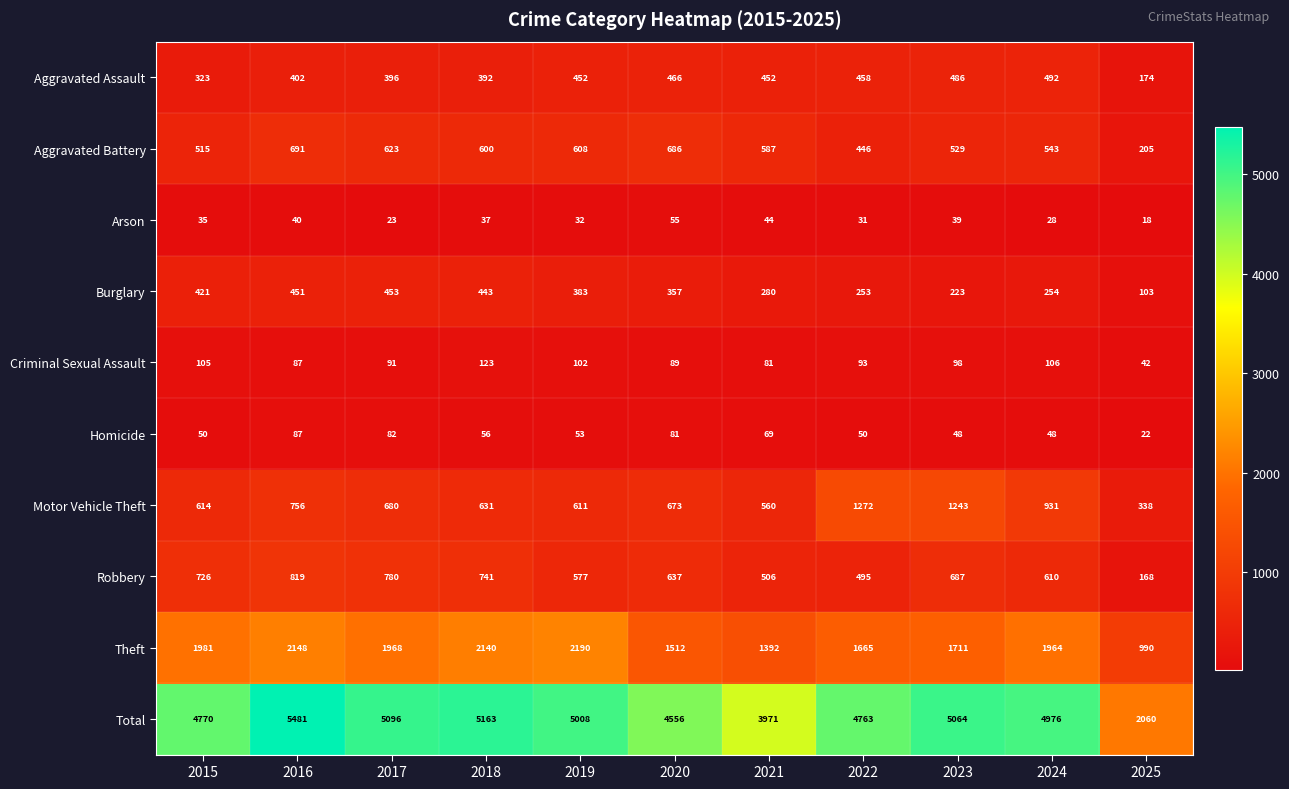

Which series has the widest spread of values?

Total